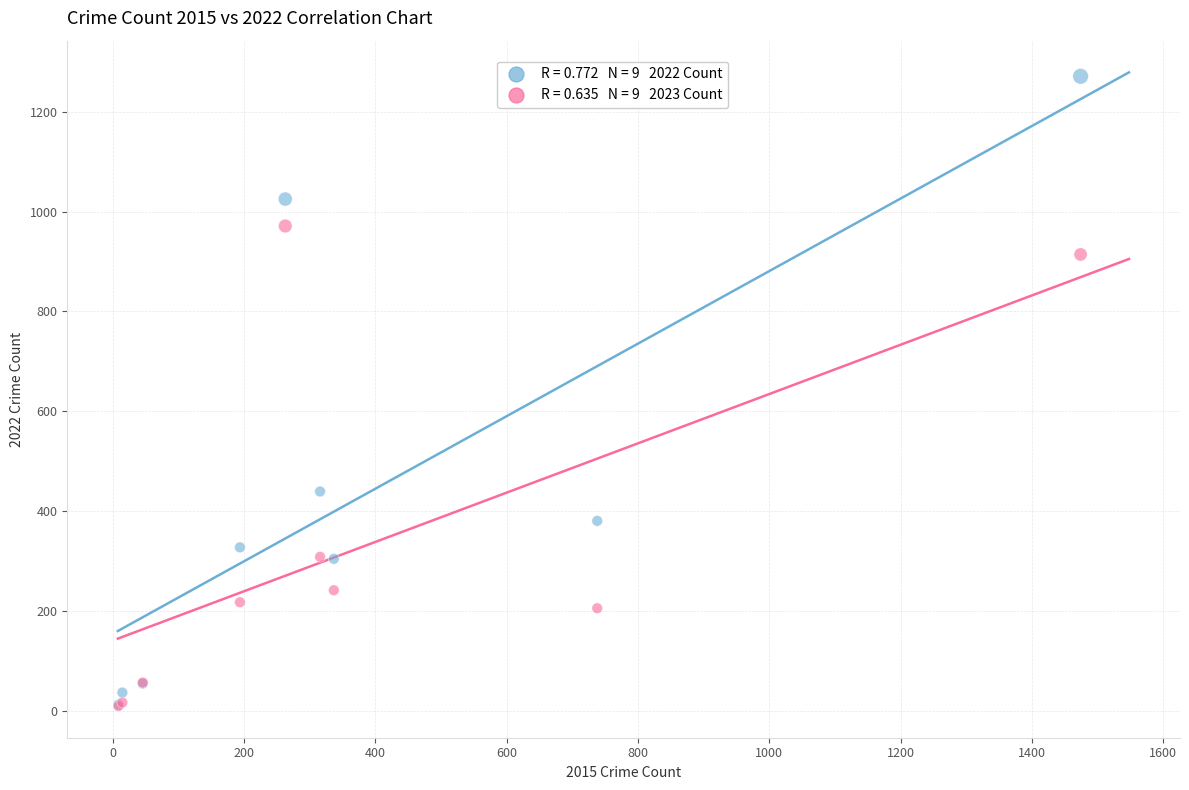

Across all series, what Y value is closest to 640?

439